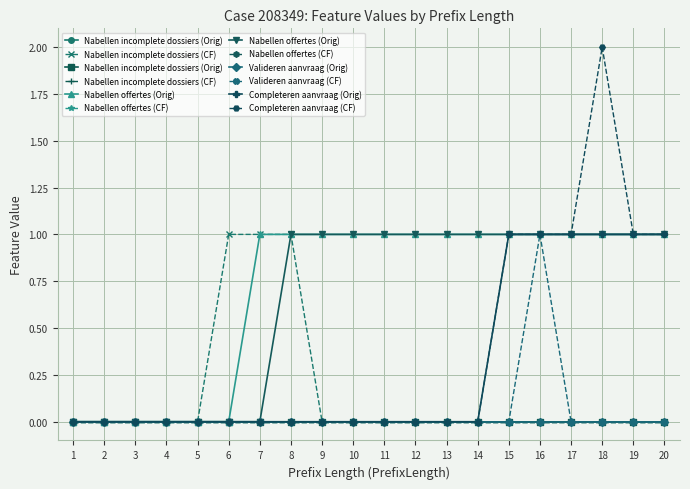

True or false: W_Valideren aanvraag-COMPLETE and W_Nabellen incomplete dossiers-COMPLETE intersect in this chart.

False